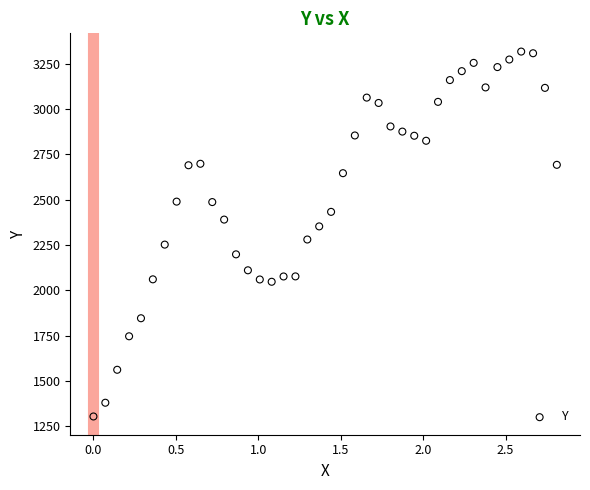

What is the range of X values (max minus min)?

2.8